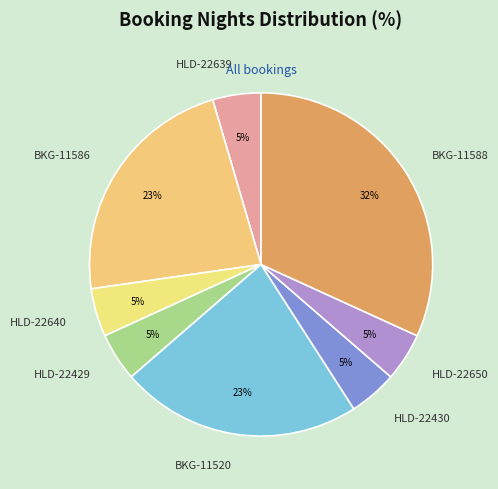

How many slices are in this pie chart?

8